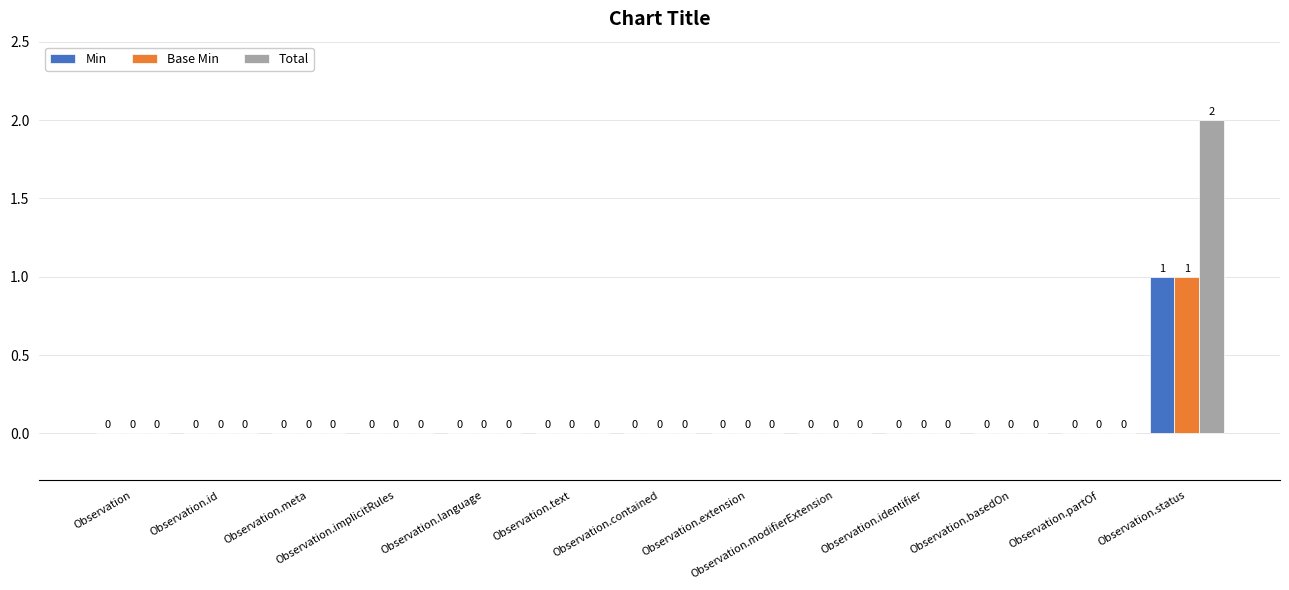

Which series has the largest total across all categories?

Total